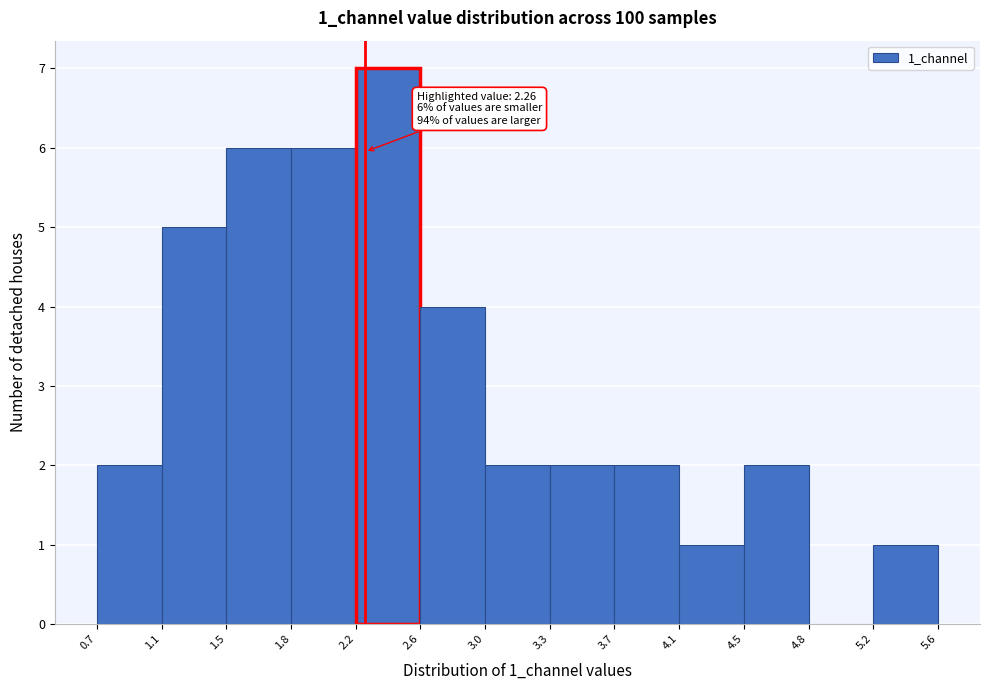

Which range on the x-axis has the tallest bar?

2.2 to 2.6